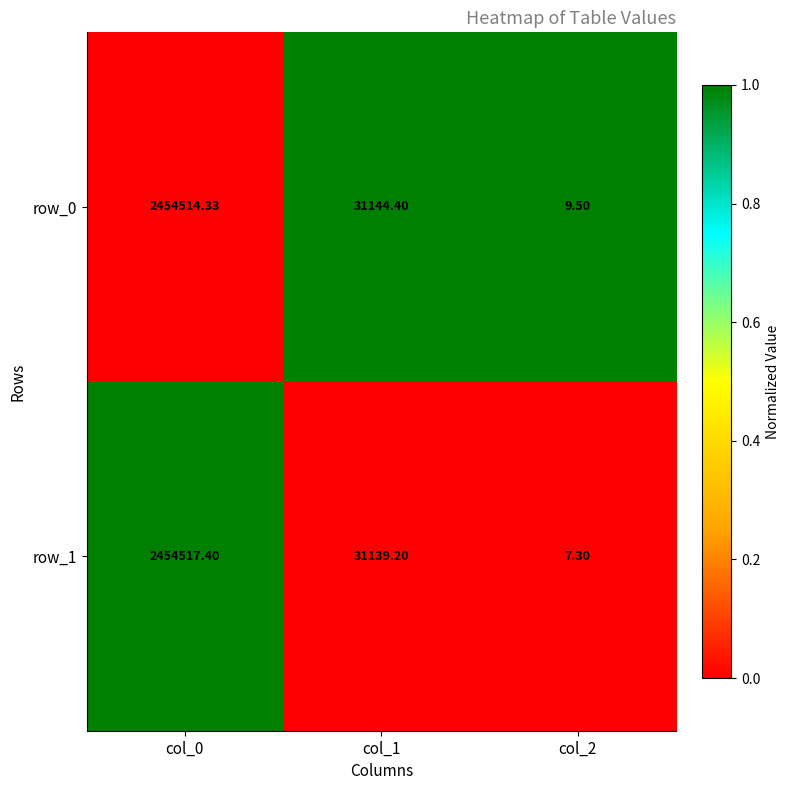

The row_1 series shows 0 at col_2. True or false?

False